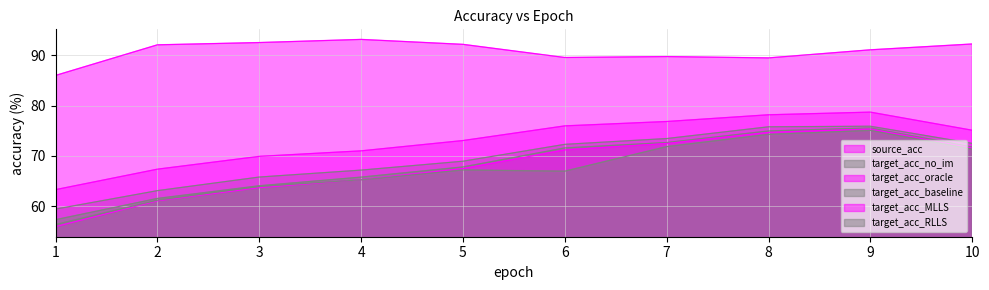

Reading left to right, list all the values displayed in this chart.

source_acc_line: 86.0	92.1	92.5	93.1	92.1	89.5	89.7	89.5	91.1	92.2
target_acc_no_im_line: 59.5	63.1	65.8	67.2	69.0	72.3	73.5	75.8	75.9	72.5
target_acc_oracle_line: 63.3	67.4	69.9	71.0	73.1	76.0	76.8	78.2	78.7	75.1
target_acc_baseline_line: 57.4	61.6	64.1	65.8	67.8	71.6	72.7	75.0	75.6	71.8
target_acc_MLLS_line: 56.0	61.1	63.7	65.3	67.5	71.2	72.5	74.7	75.4	71.6
target_acc_RLLS_line: 56.4	61.2	64.0	65.3	67.2	67.0	71.9	74.3	75.1	71.4